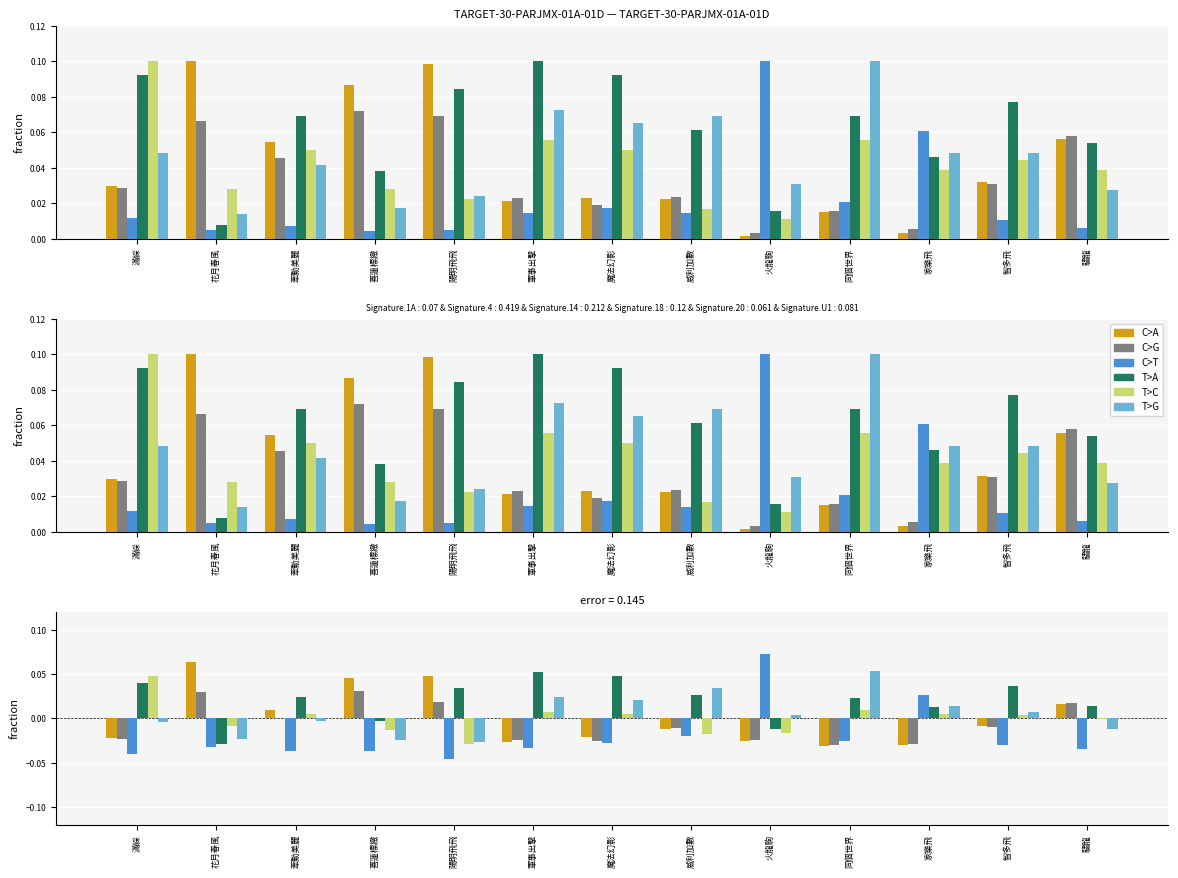

At how many categories does at least one series exceed 0?

13